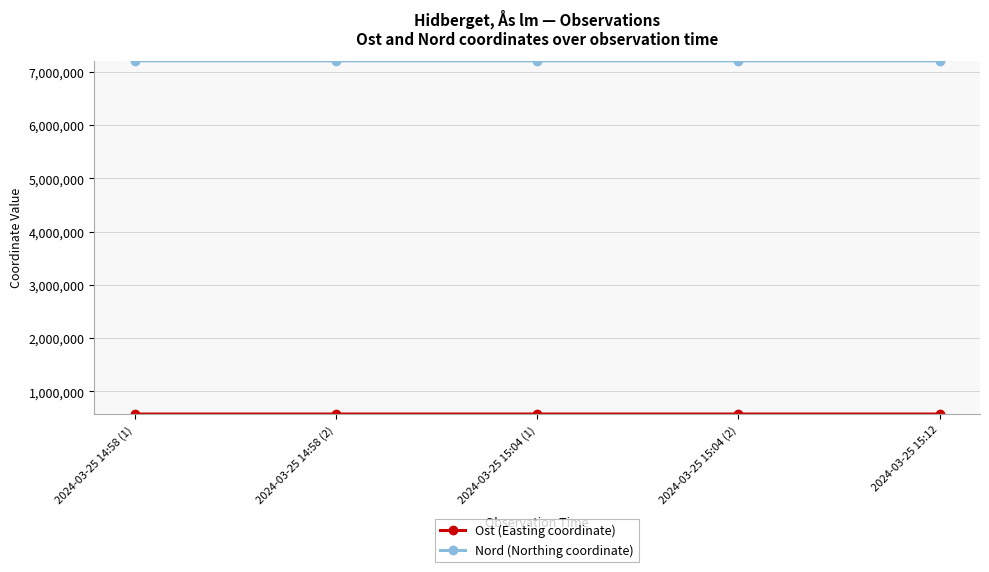

What is the spread (max minus min) of values at 2024-03-25 14:58 (1)?

6630934